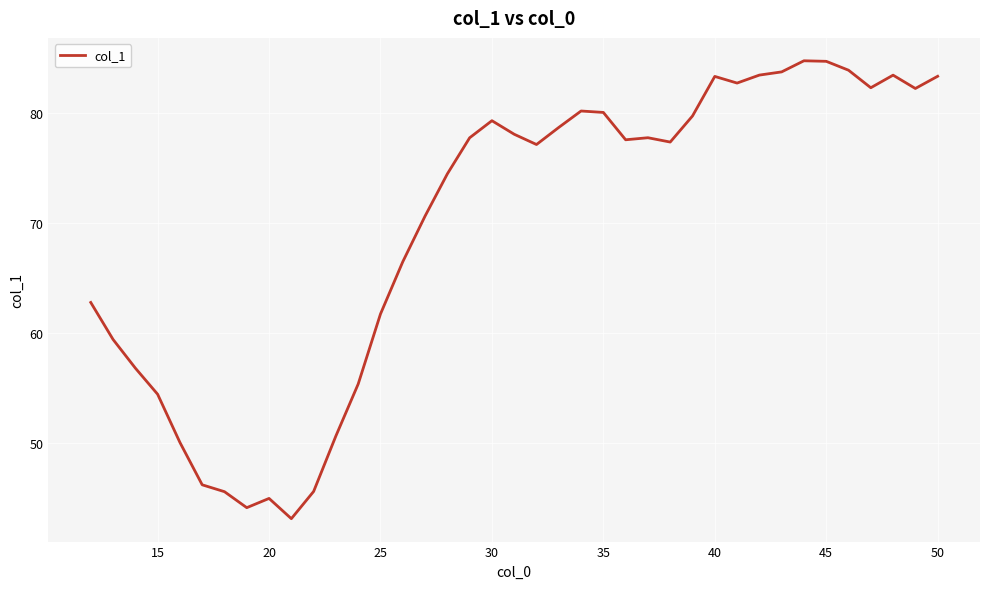

What is the greatest value displayed?

84.7